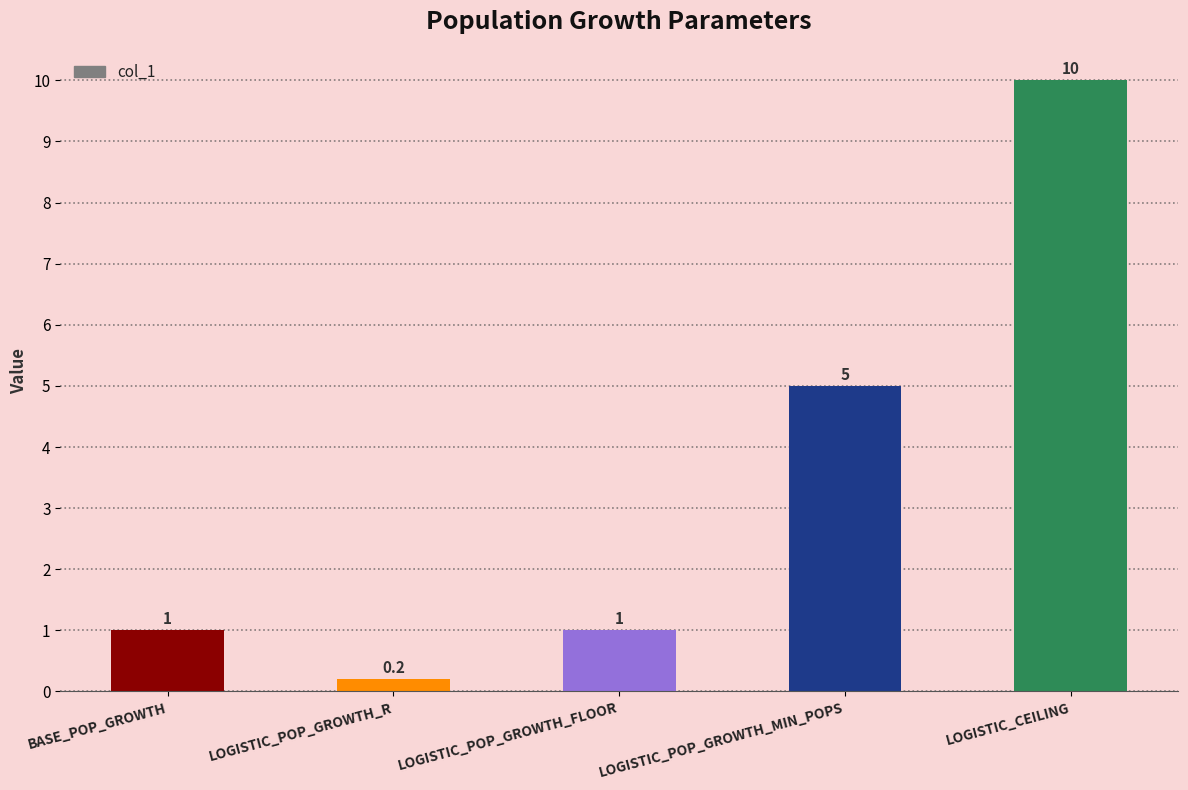

What value does the data have at LOGISTIC_CEILING?

10.0